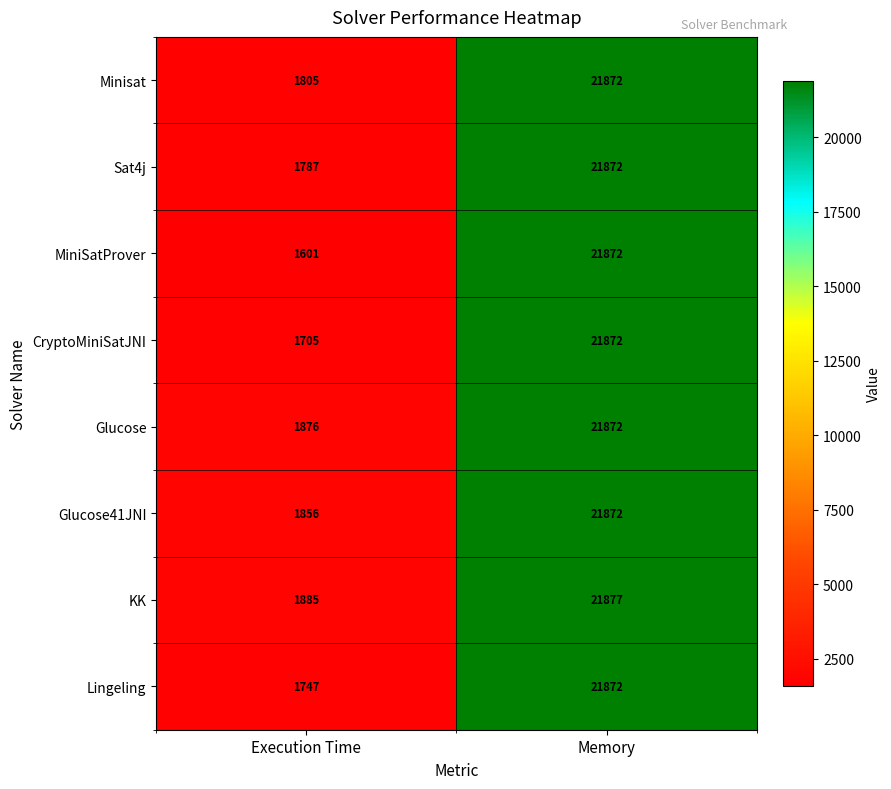

What is the difference between the Glucose values at Memory and Execution Time?

19996